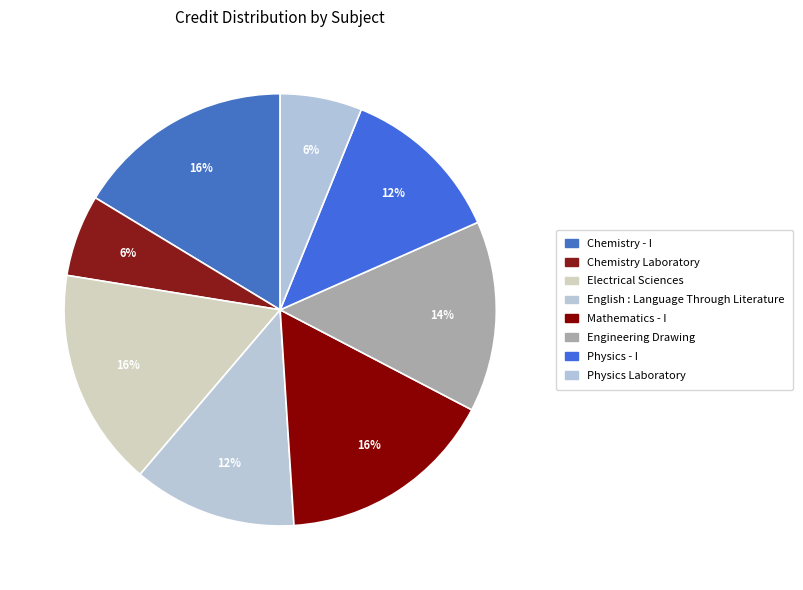

To the nearest percent, what percentage of the pie is Chemistry Laboratory?

6%